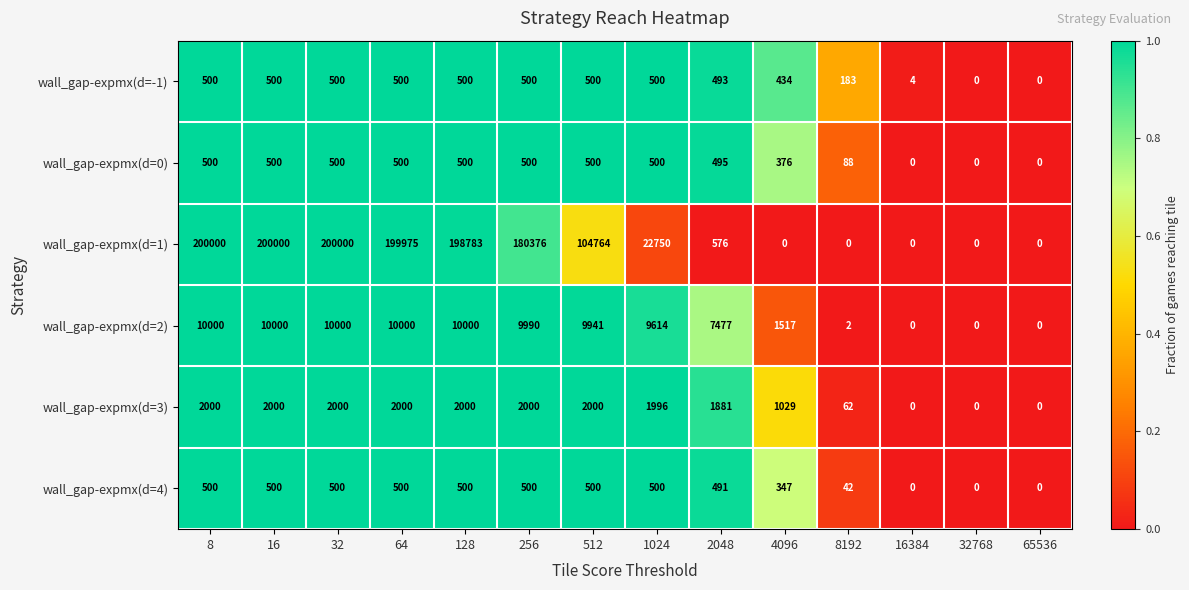

What value does the wall_gap-expmx(d=3) series have at 1024?

1996